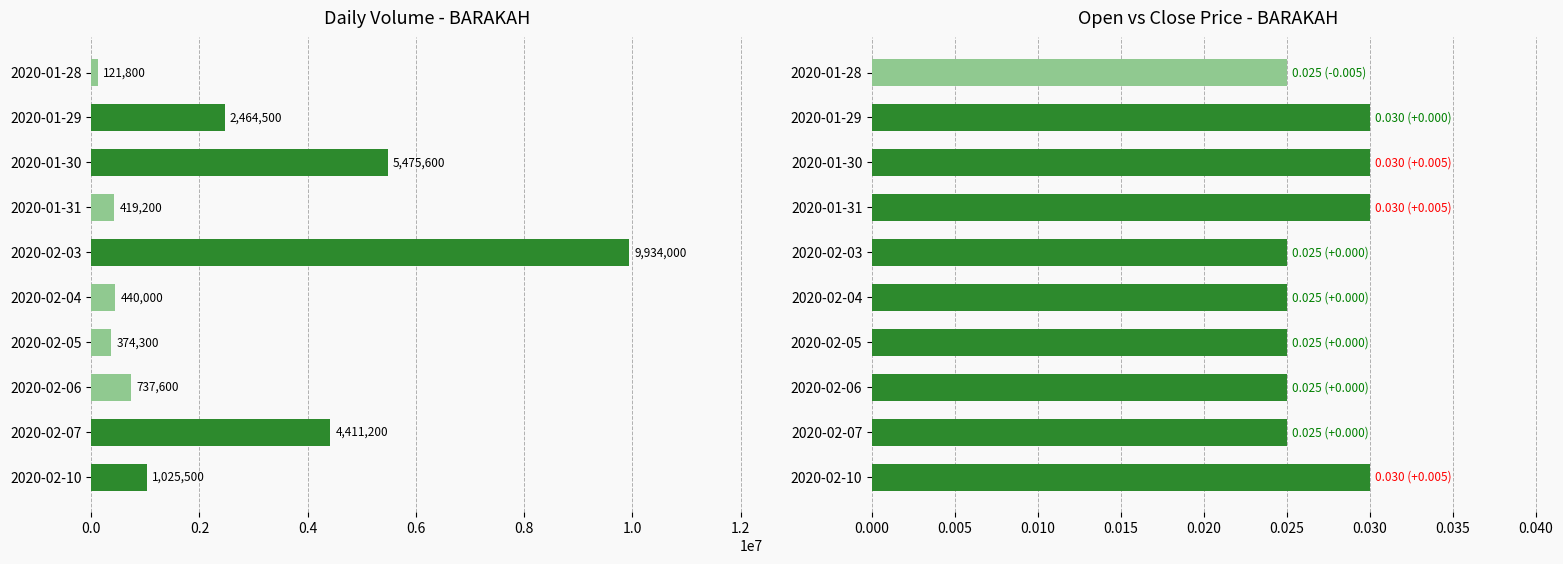

What is the value of the vol bar at the 5th from the left?

9934000.0